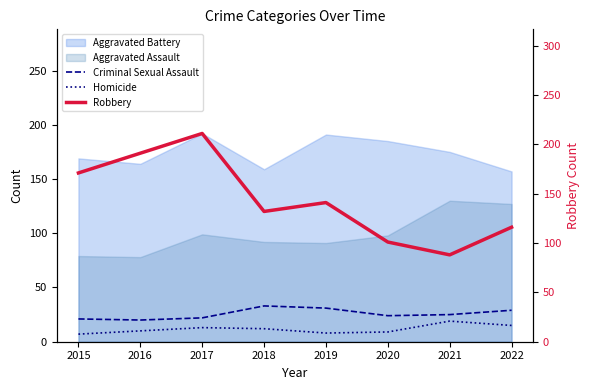

How many data points does each series have?

8